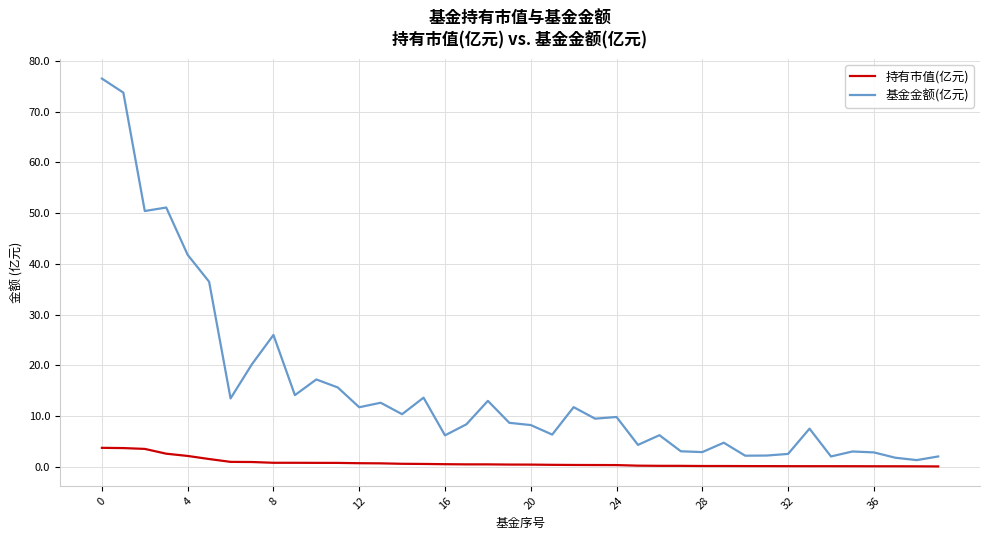

Which series has the largest range (max minus min)?

基金金额(亿元)